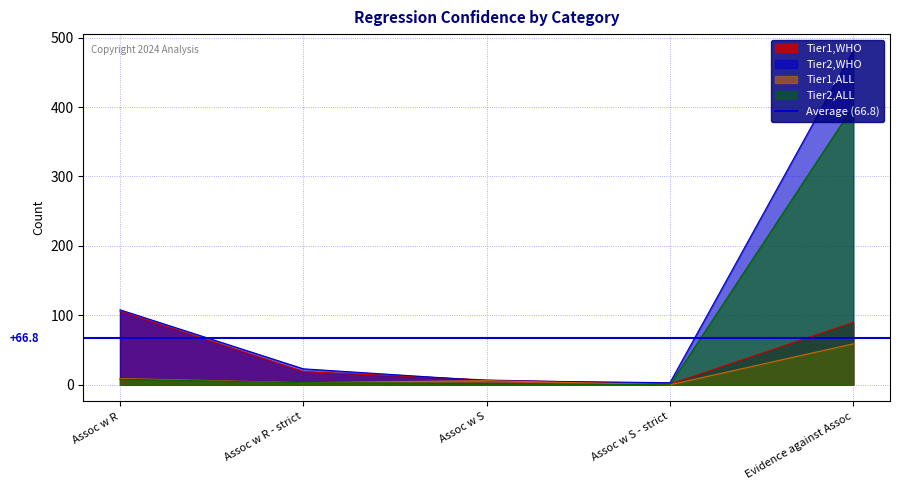

True or false: Tier1,WHO has more than 1 interior local peaks.

False